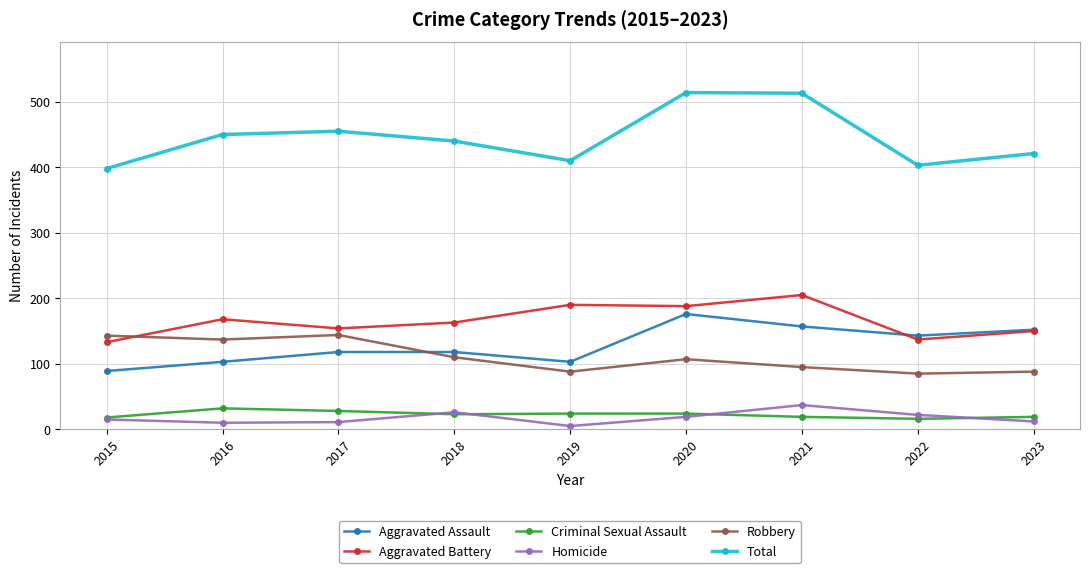

How many data points in Homicide are less than 15?

4